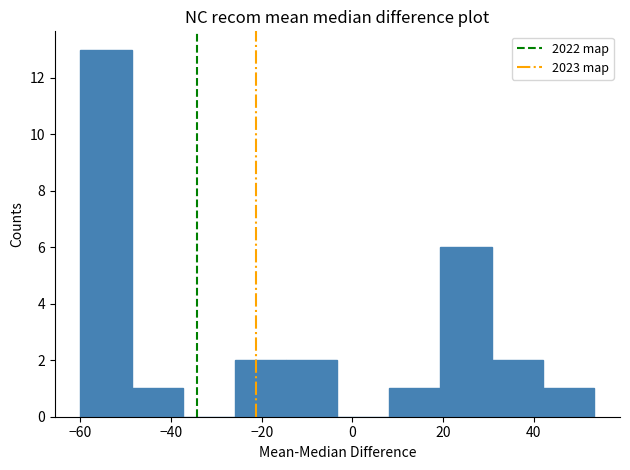

Over which range of the x-axis is the bar tallest?

-60 to -48